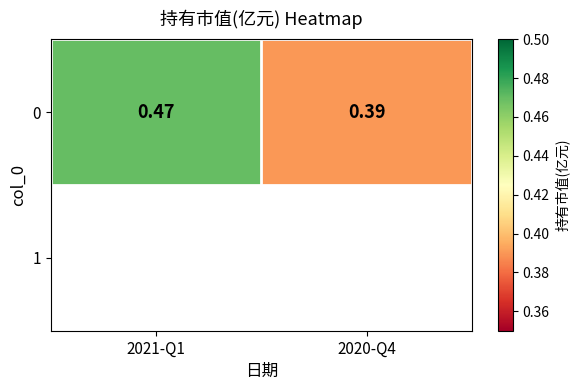

True or false: the data shows 0.4 at 2020-Q4.

True